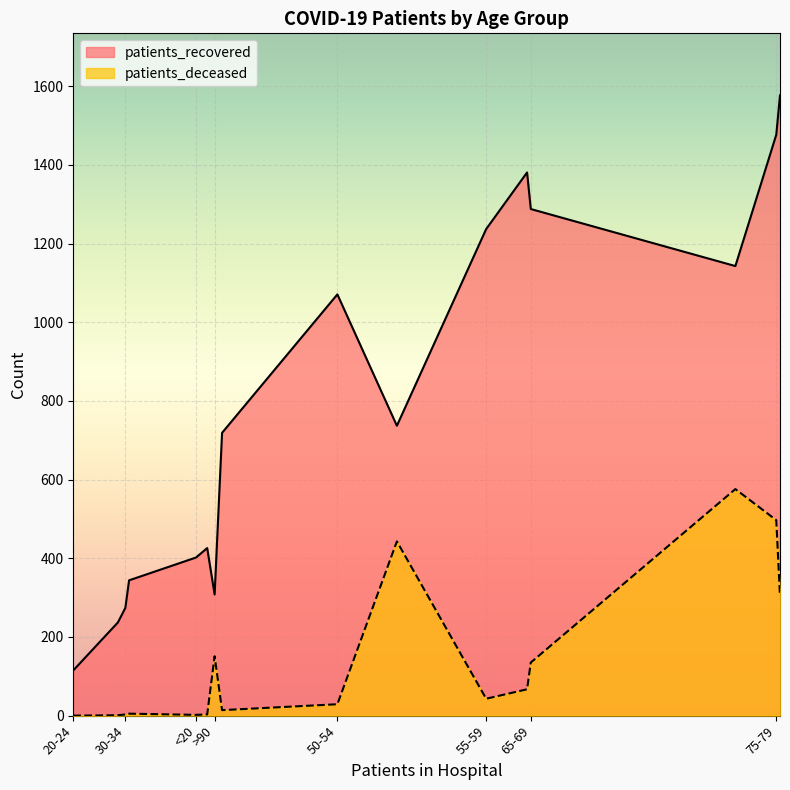

True or false: patients_recovered and patients_deceased intersect in this chart.

False